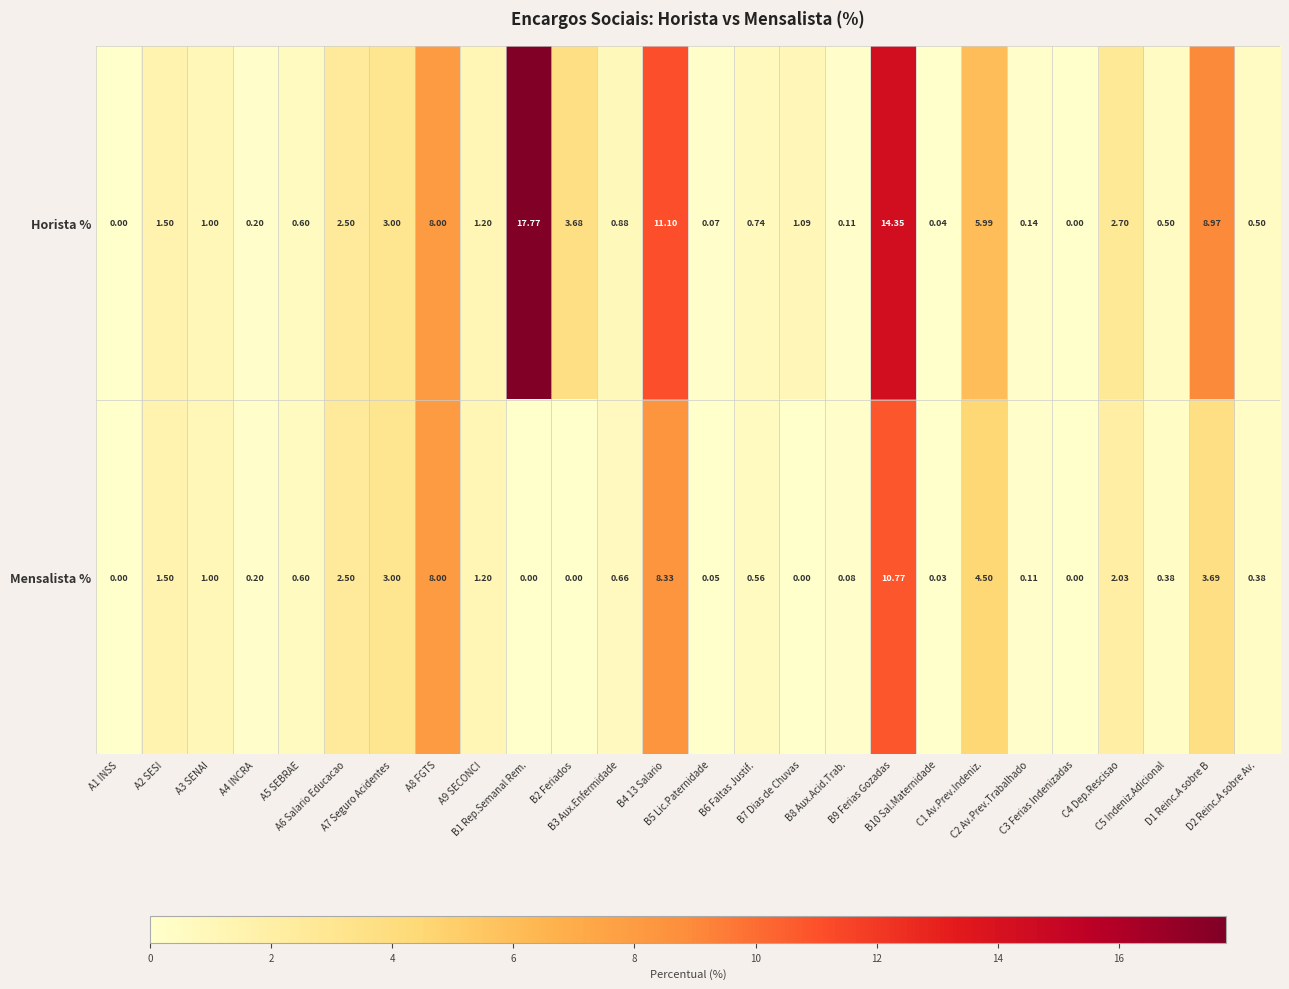

How many data points in Mensalista % are above 0?

21